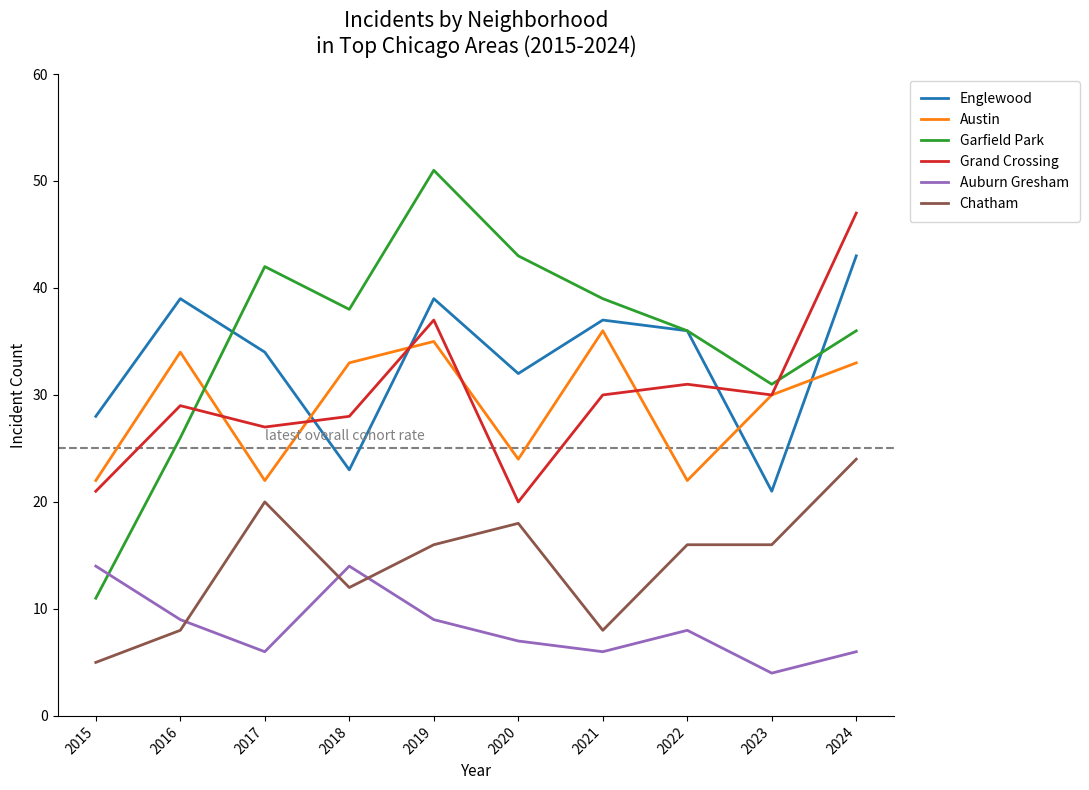

What is the difference between the highest and lowest values at 2018?

26